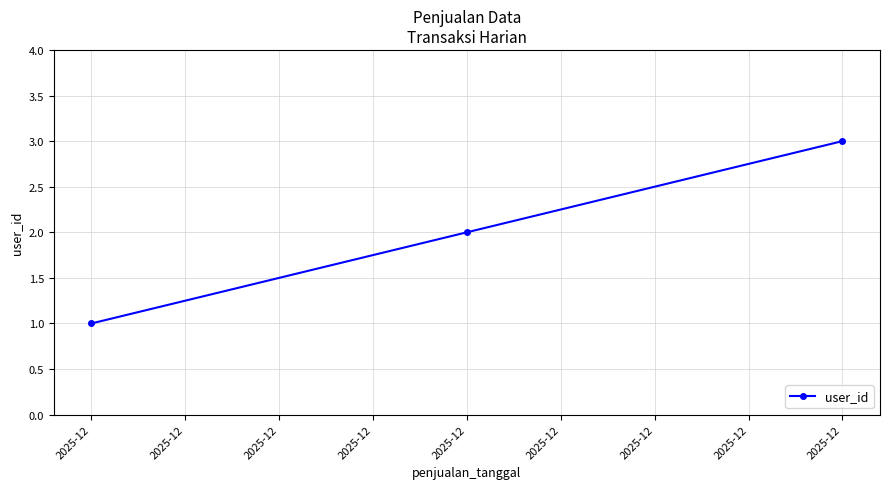

What is the ratio of the value at 2025-12 to the value at 2025-12?

0.5